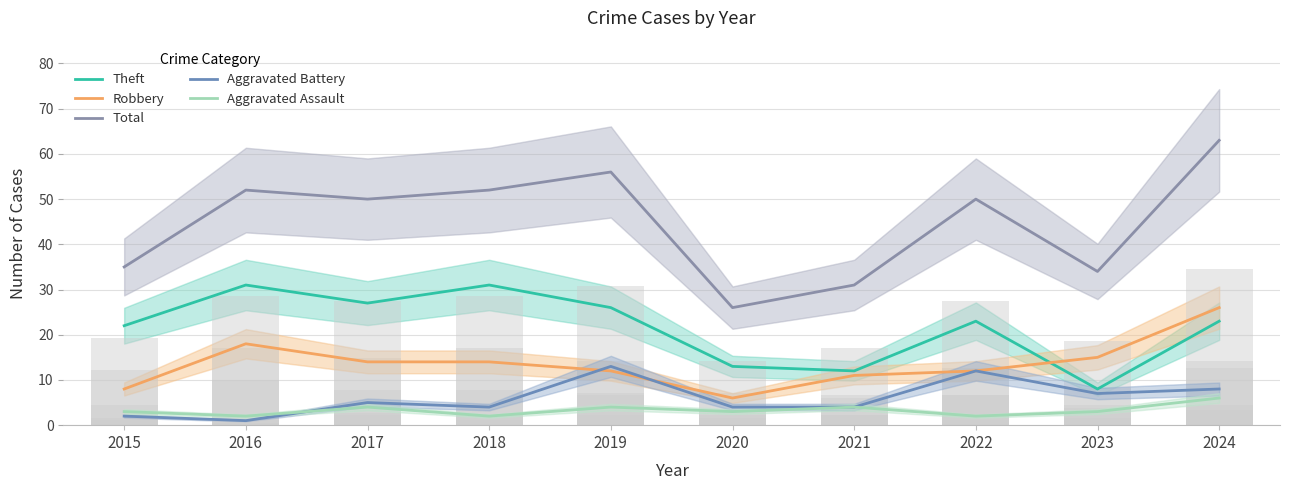

What is the maximum value for Aggravated Assault?

6